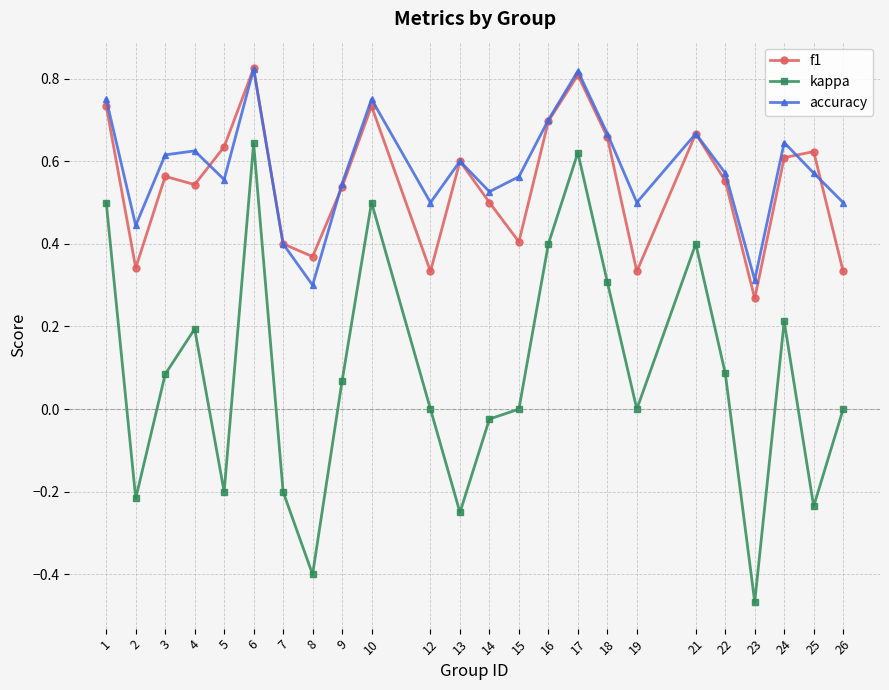

True or false: kappa and accuracy intersect in this chart.

False